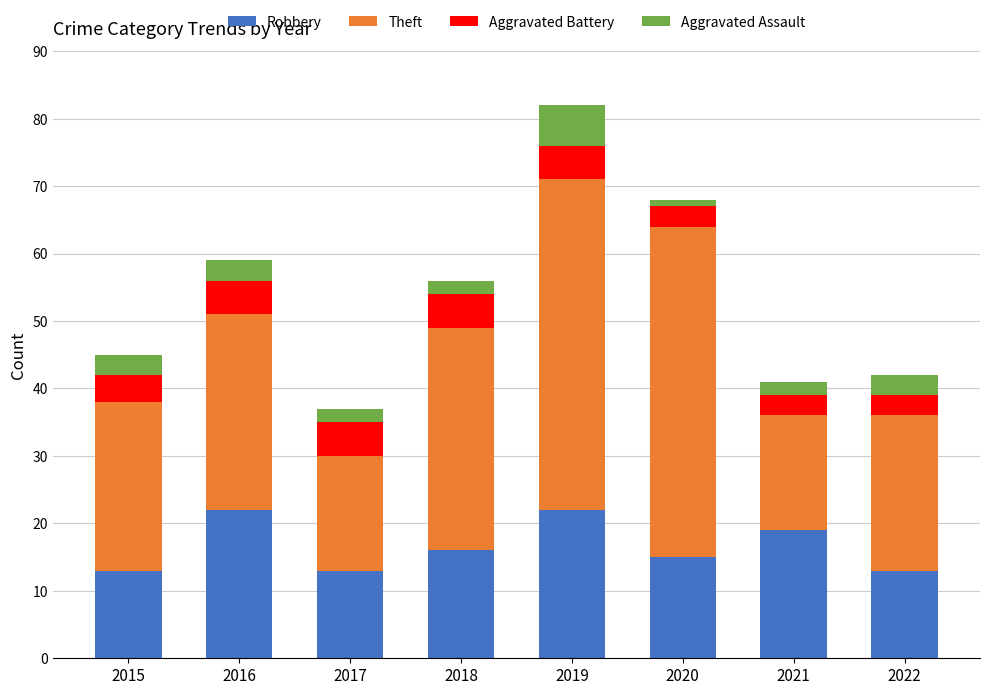

True or false: Robbery has a value of 40 at 2019.

False